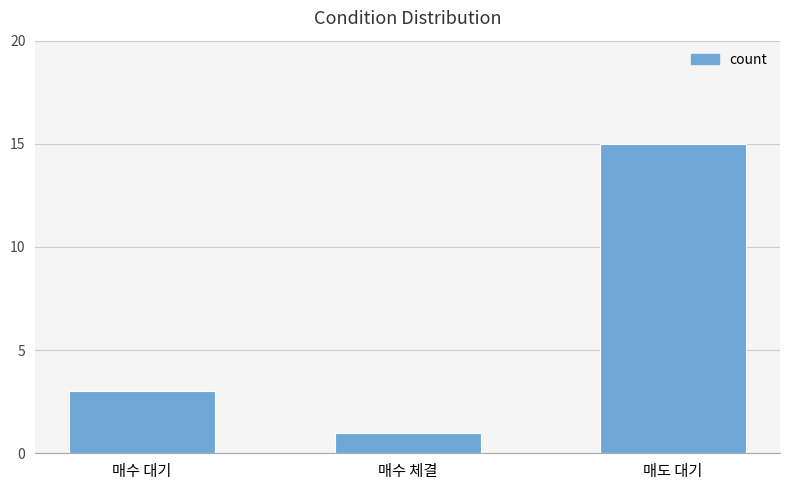

What position from the left is 매수 대기?

1